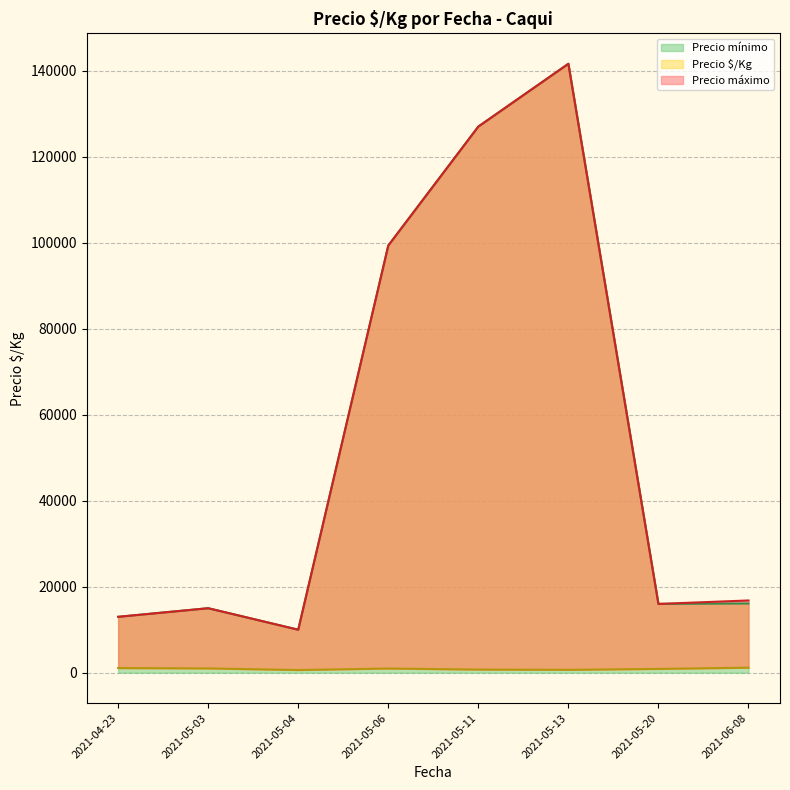

Rank the series at 2021-06-08 from lowest to highest value.

Precio $/Kg, Precio mínimo, Precio máximo